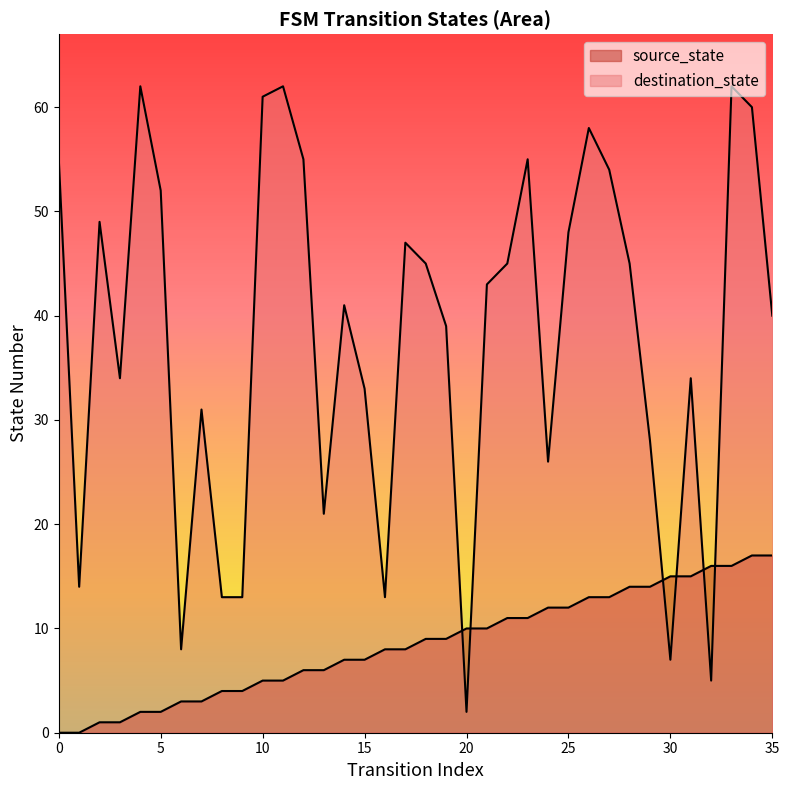

Reading left to right, extract all data points from this chart.

source_state: 0	0	1	1	2	2	3	3	4	4	5	5	6	6	7	7	8	8	9	9	10	10	11	11	12	12	13	13	14	14	15	15	16	16	17	17
destination_state: 55	14	49	34	62	52	8	31	13	13	61	62	55	21	41	33	13	47	45	39	2	43	45	55	26	48	58	54	45	28	7	34	5	62	60	40